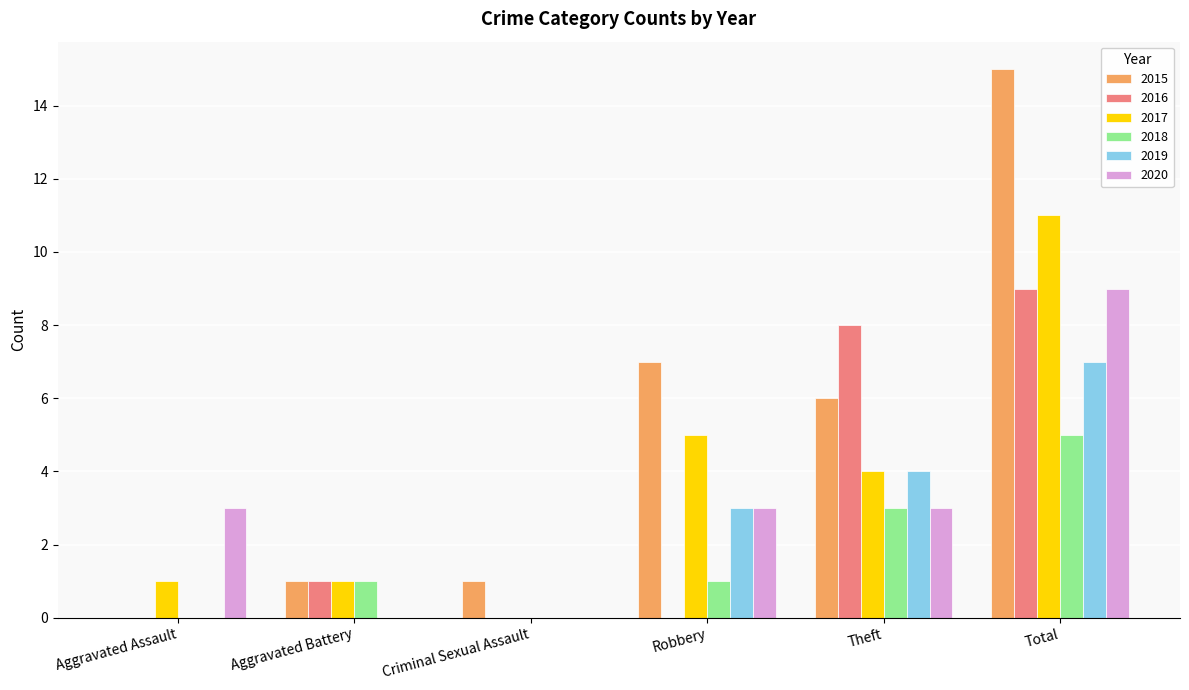

What is the maximum value for 2019?

7